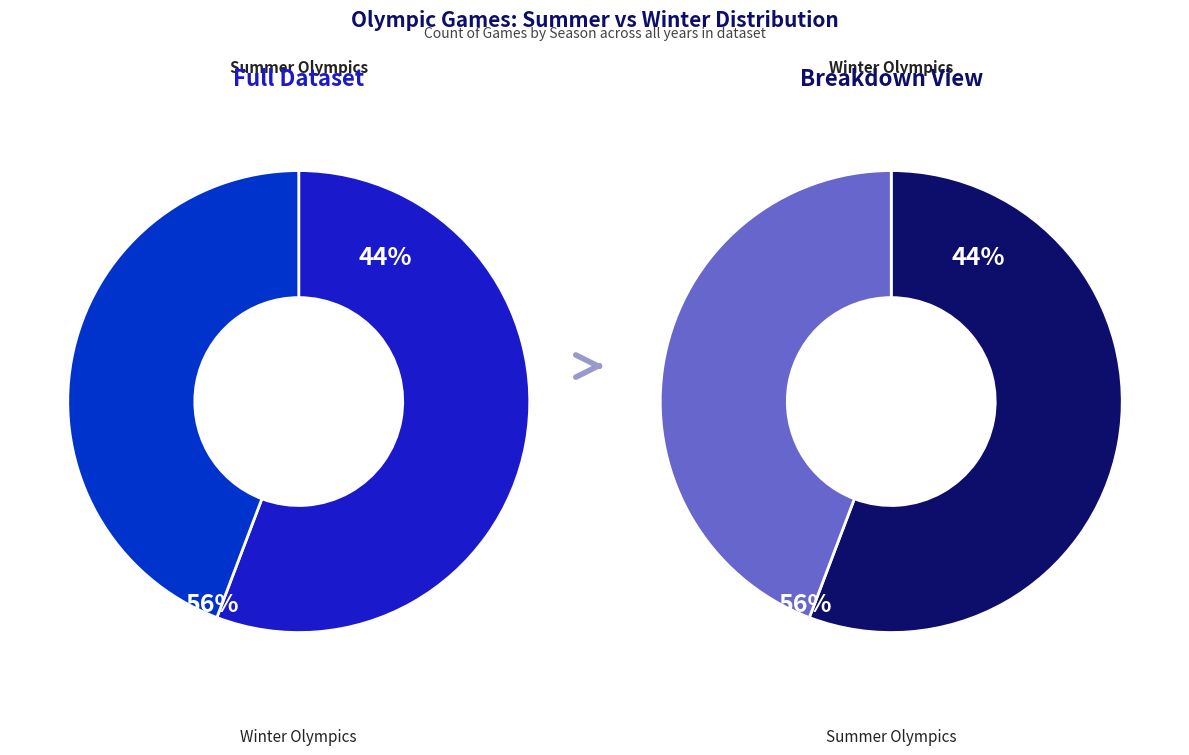

Is it true that Winter is 44% of the pie?

True